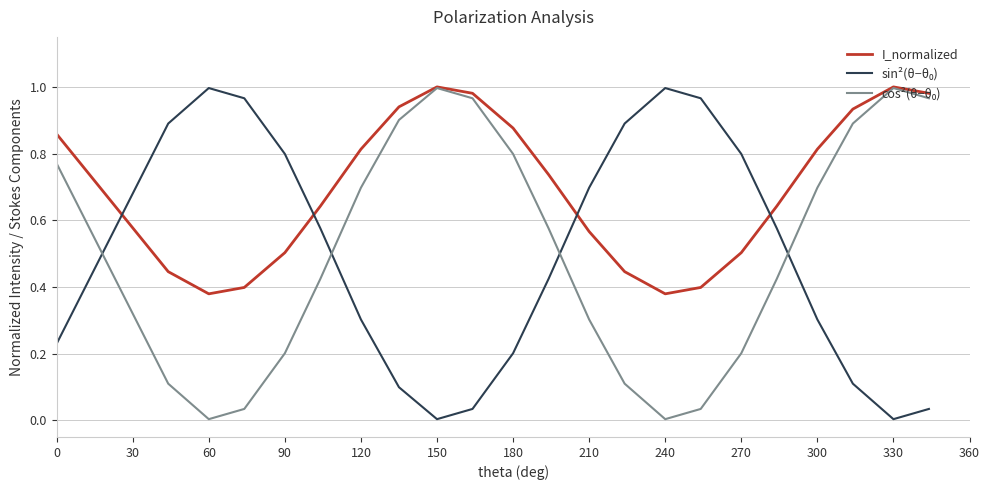

Which series has the largest total across all categories?

I_normalized